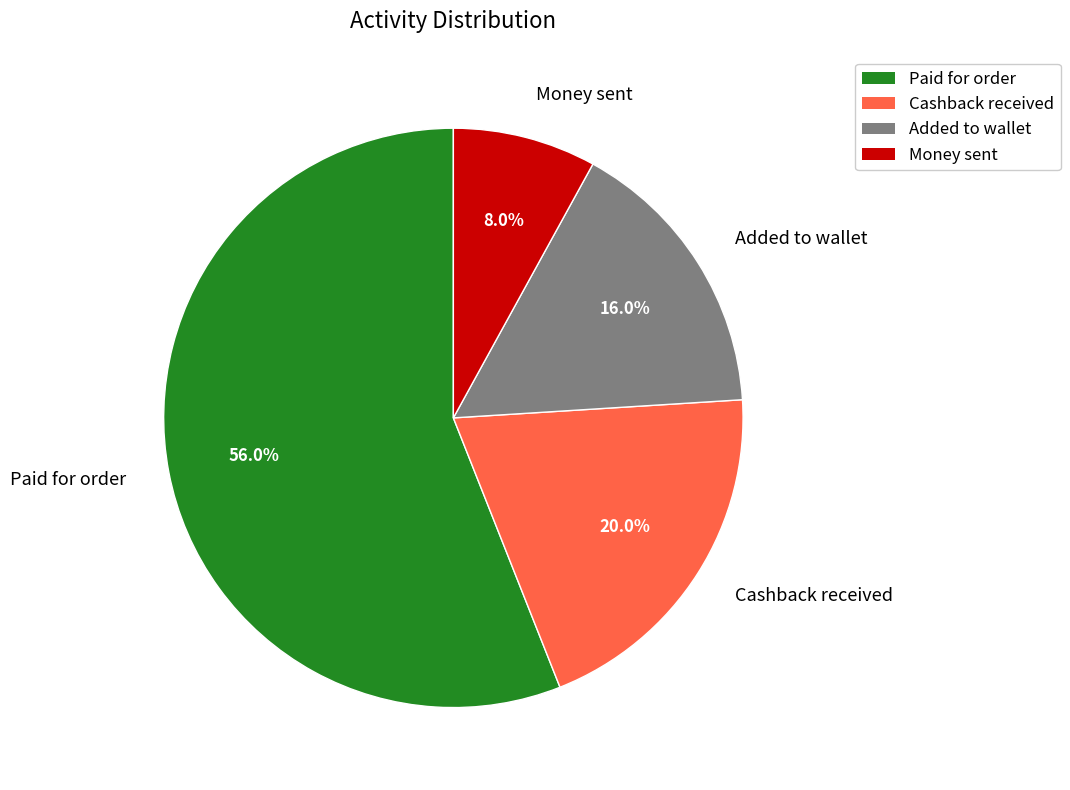

True or false: Paid for order accounts for 56% of the total.

True